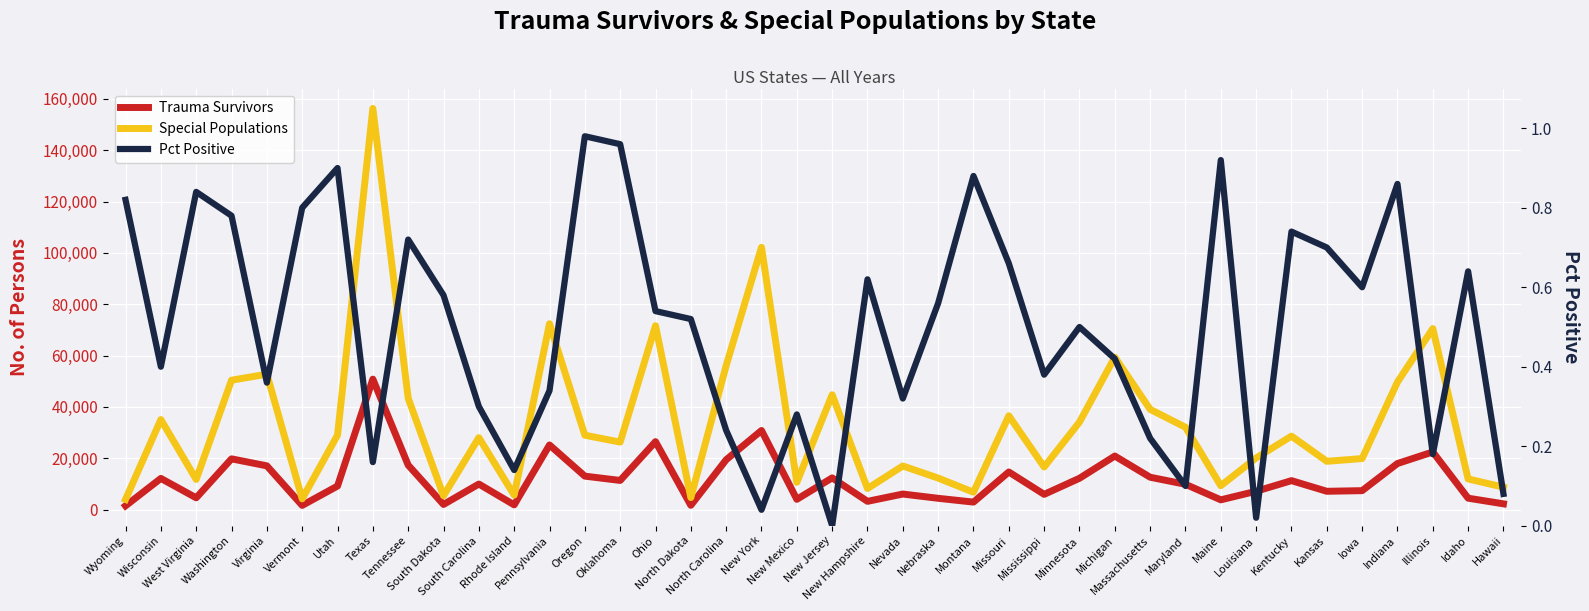

How many lines are shown in the chart?

3